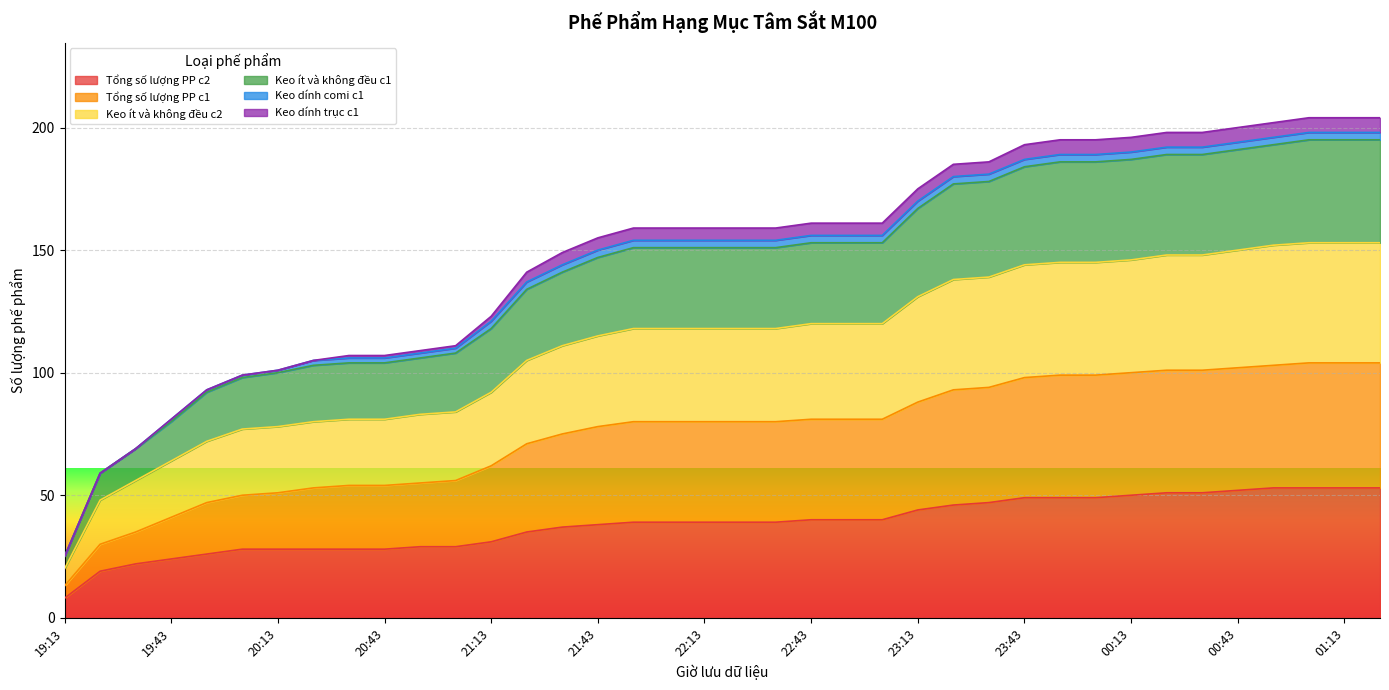

Which category has the lowest value in the Keo ít và không đều c1 series?

19:13